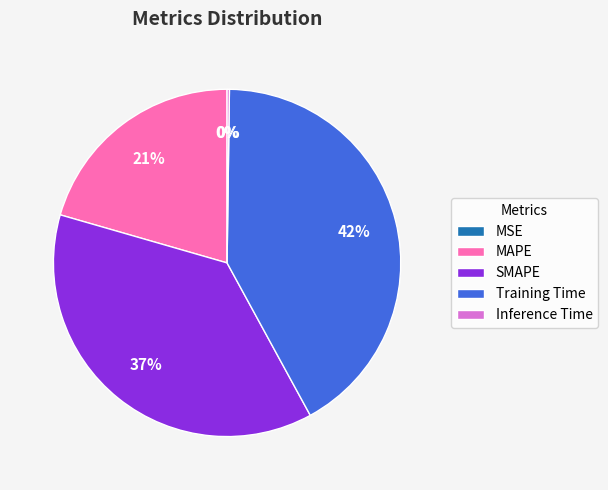

Is there any slice that represents more than half of the pie?

No